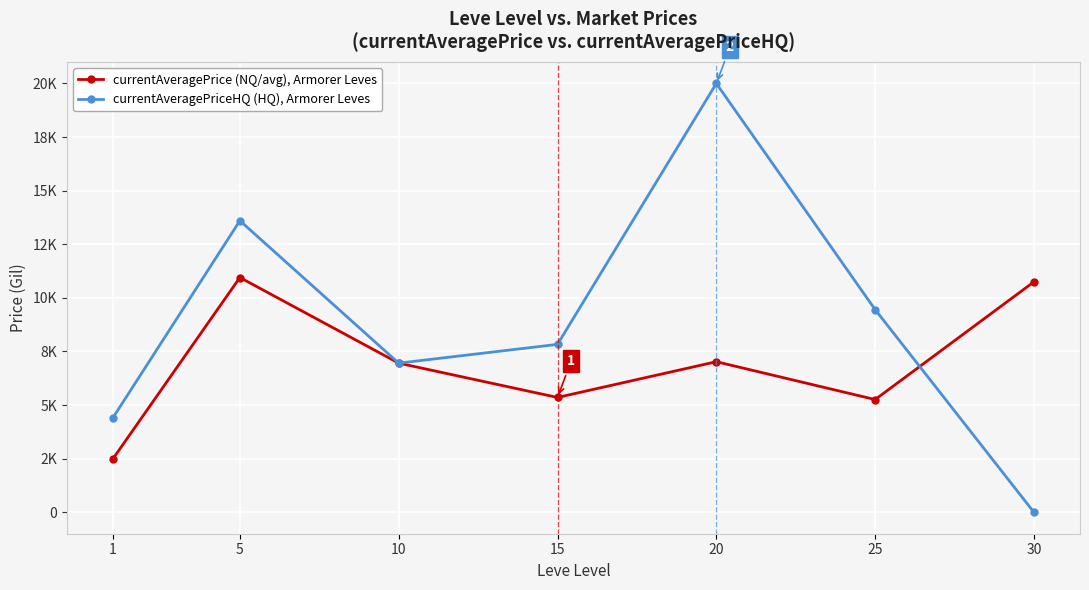

How many interior local valleys does the currentAveragePriceHQ (HQ), Armorer Leves series have?

1